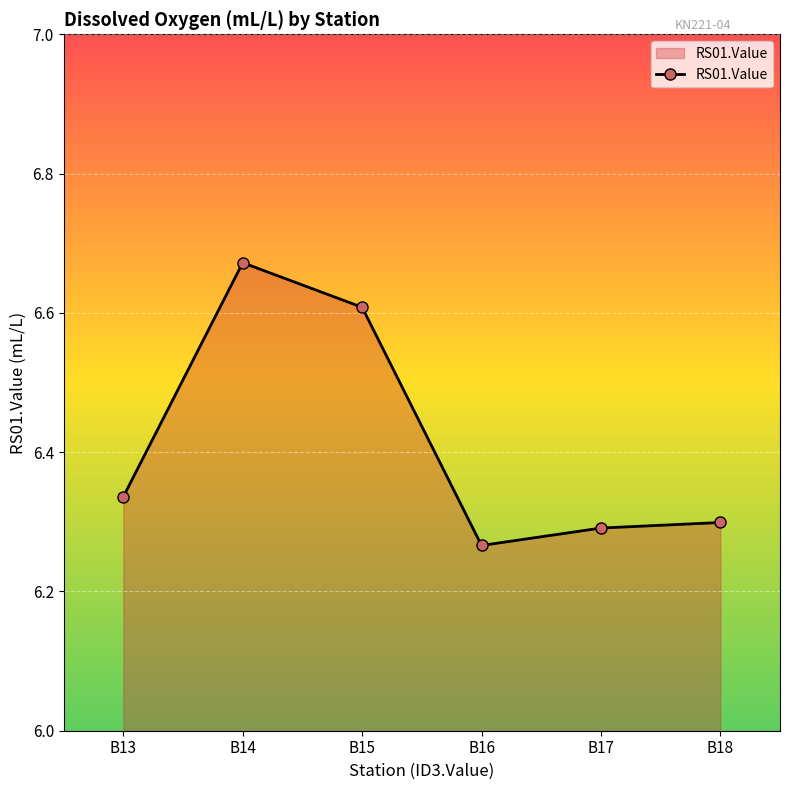

List the labels in order of value, smallest first.

B16, B17, B18, B13, B15, B14